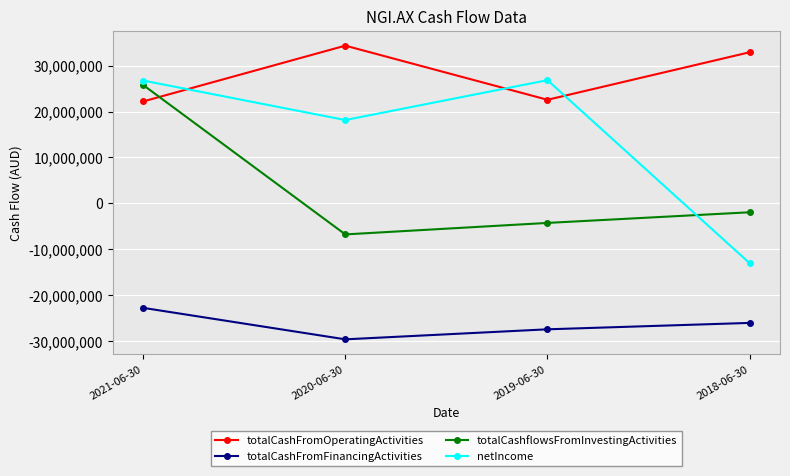

Is it true that totalCashflowsFromInvestingActivities equals -6771000 at 2020-06-30?

True